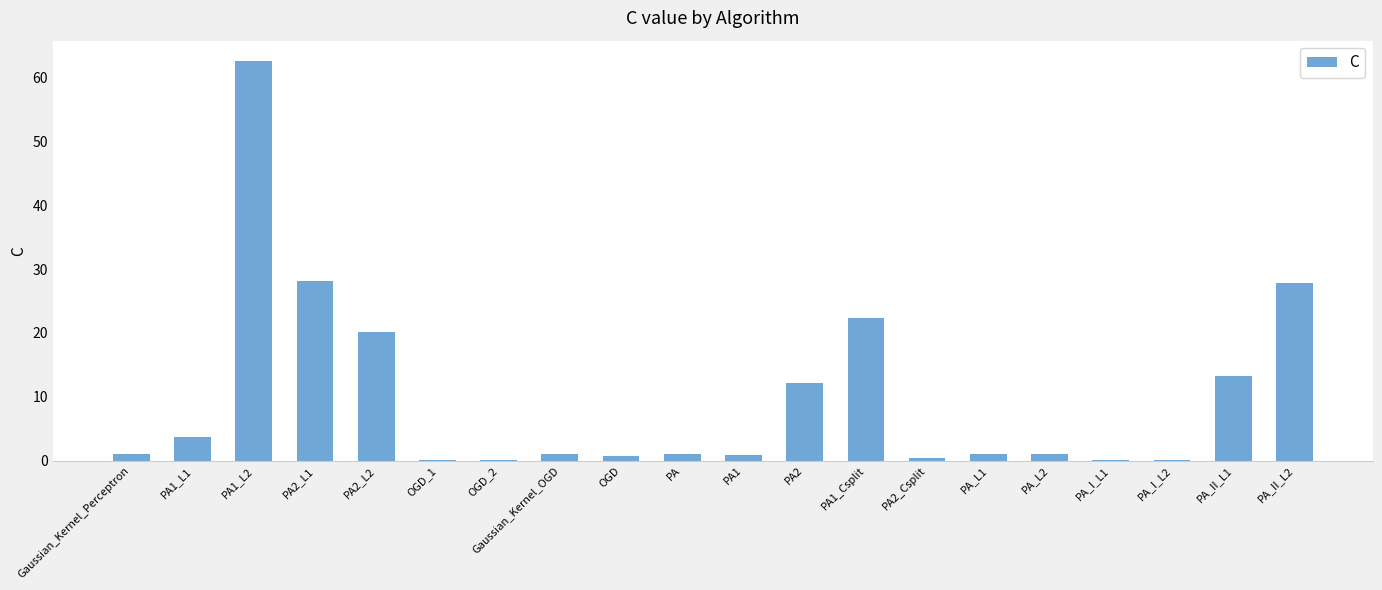

What is the maximum value shown in the chart?

62.6